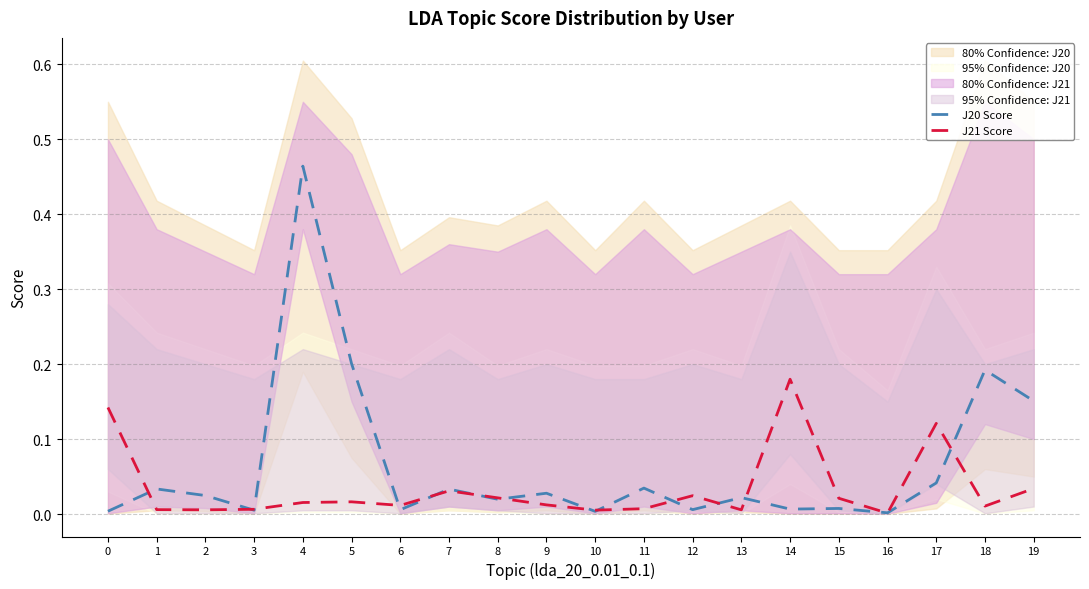

True or false: J20 Score and J21 Score cross at least once.

True